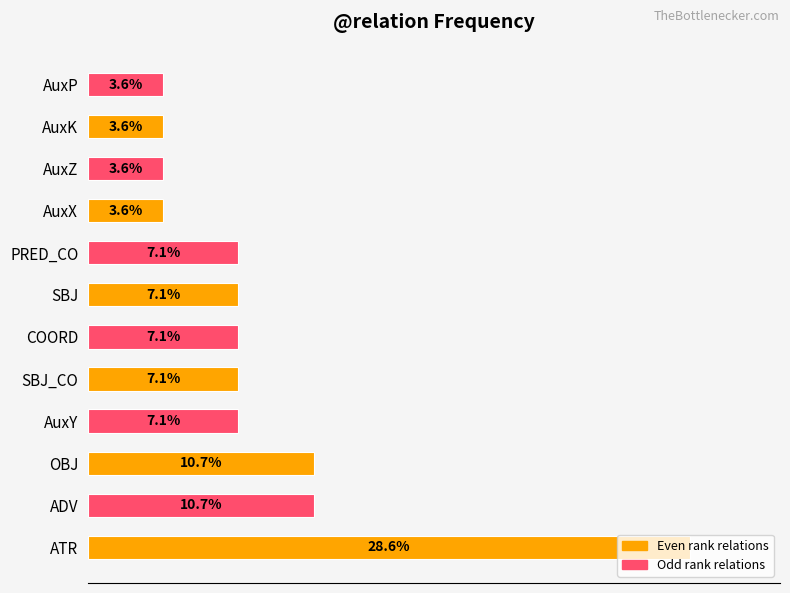

Which category has the highest value across all series?

ATR